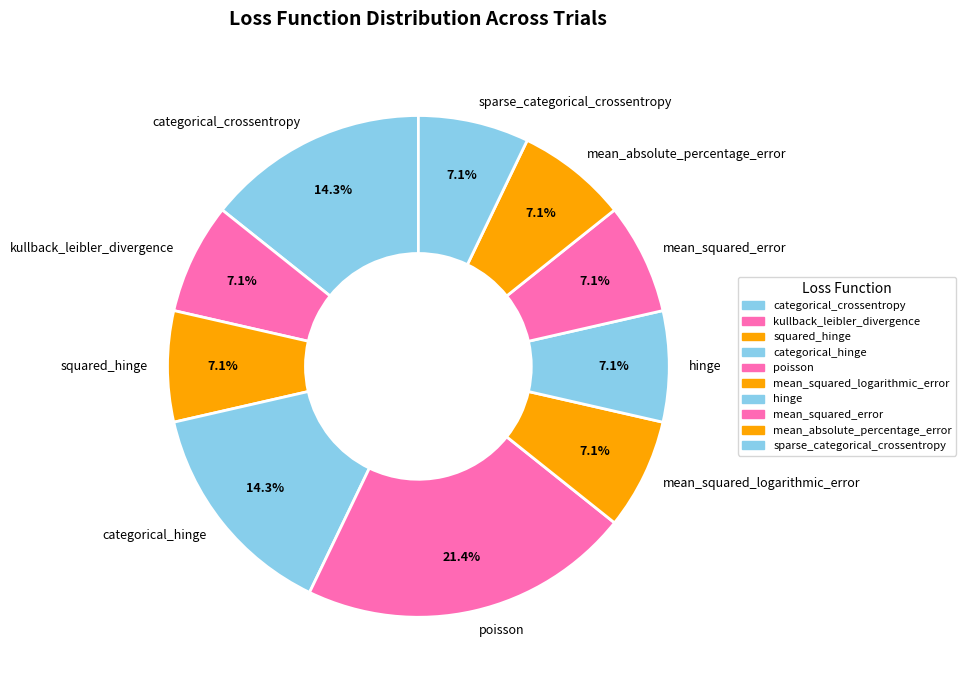

To the nearest percent, what is the difference between the largest and smallest slice percentages?

14%